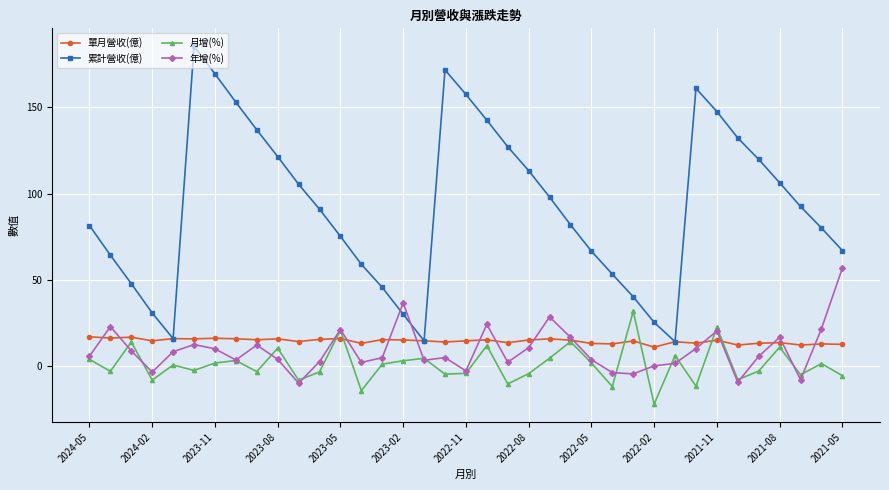

At how many categories does at least one series exceed 83?

19